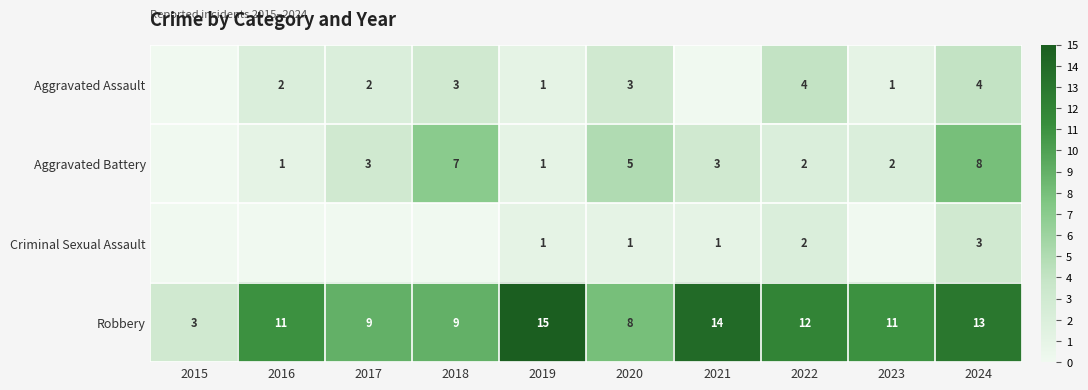

How many series are shown in this chart?

4